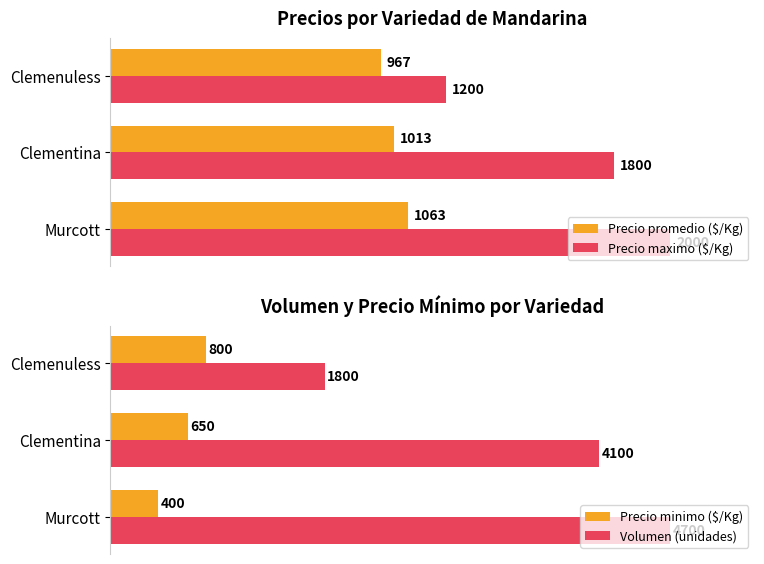

What is the difference between the maximum and second lowest values in the Precio minimo ($/Kg) series?

150